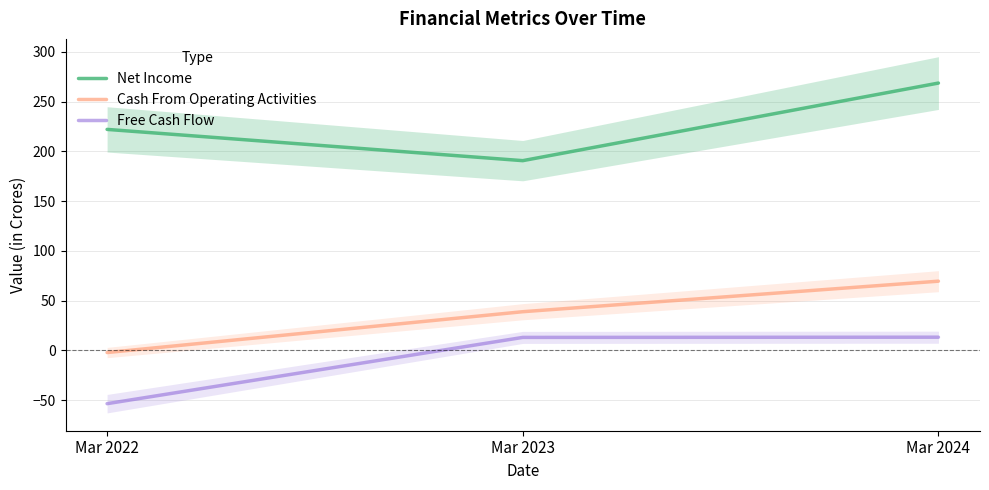

List the series in order of their peak value, highest first.

Net Income, Cash From Operating Activities, Free Cash Flow